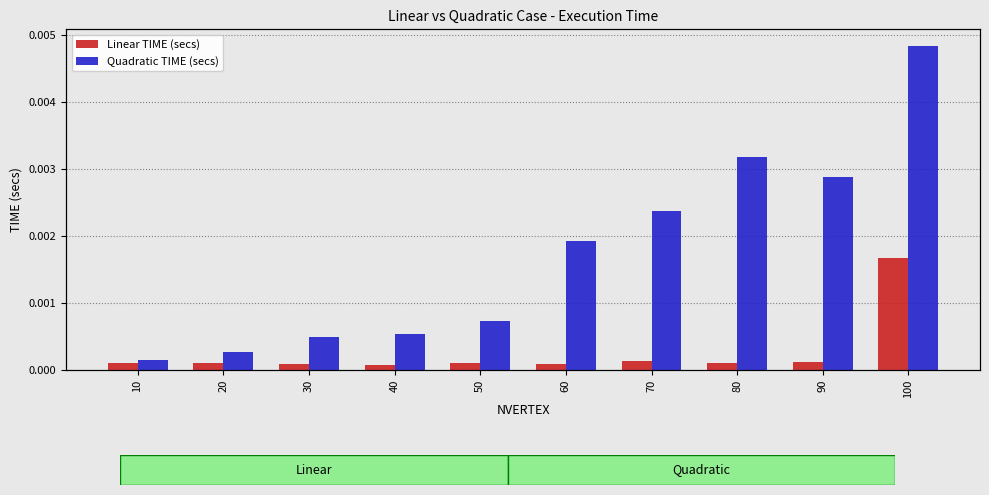

Is the value of Quadratic TIME (secs) at 10 greater than the value of Linear TIME (secs) at 70?

Yes